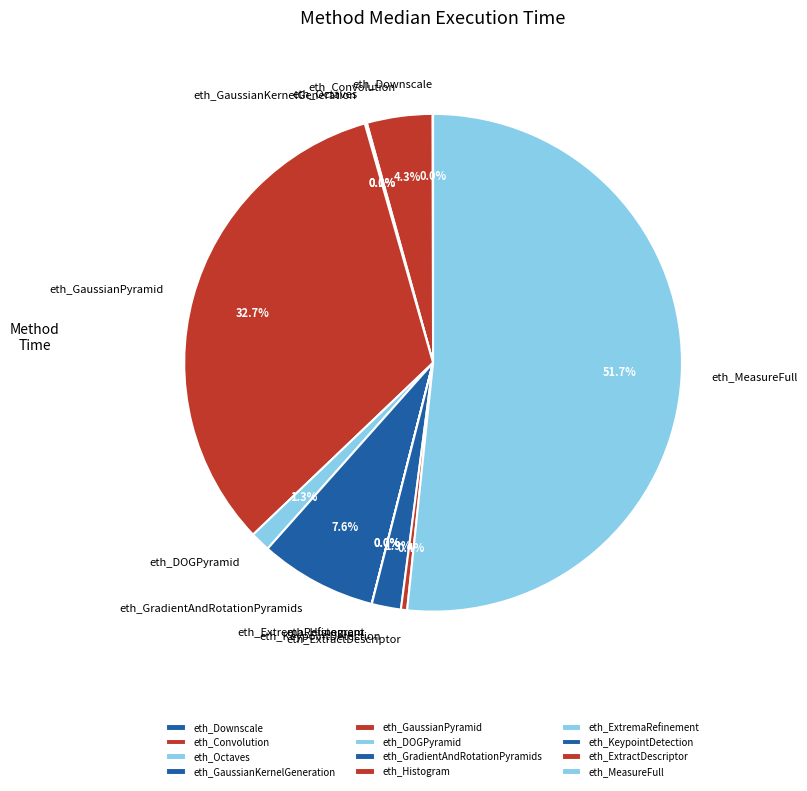

Is there any slice that represents more than half of the pie?

Yes